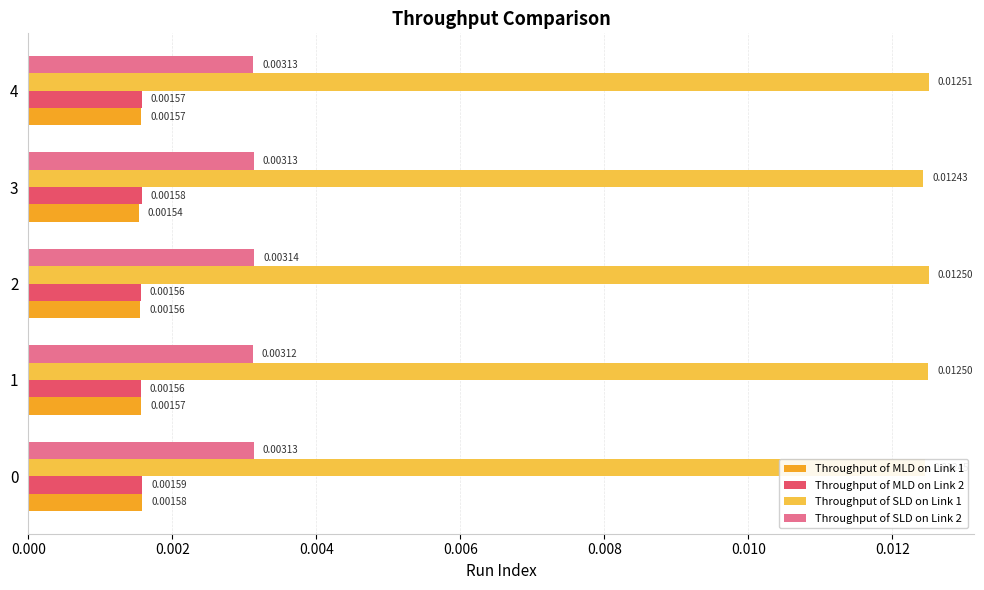

Which series has the largest total across all categories?

Throughput of SLD on Link 1